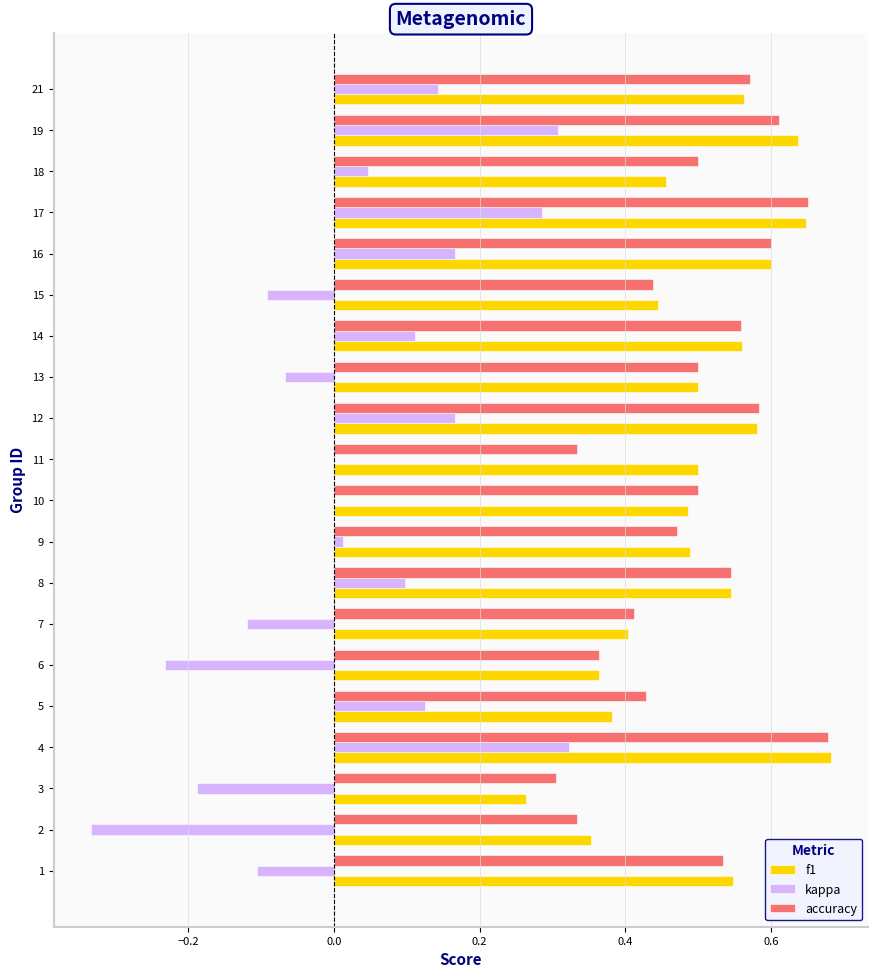

What is the total value across all series at 17?

1.6